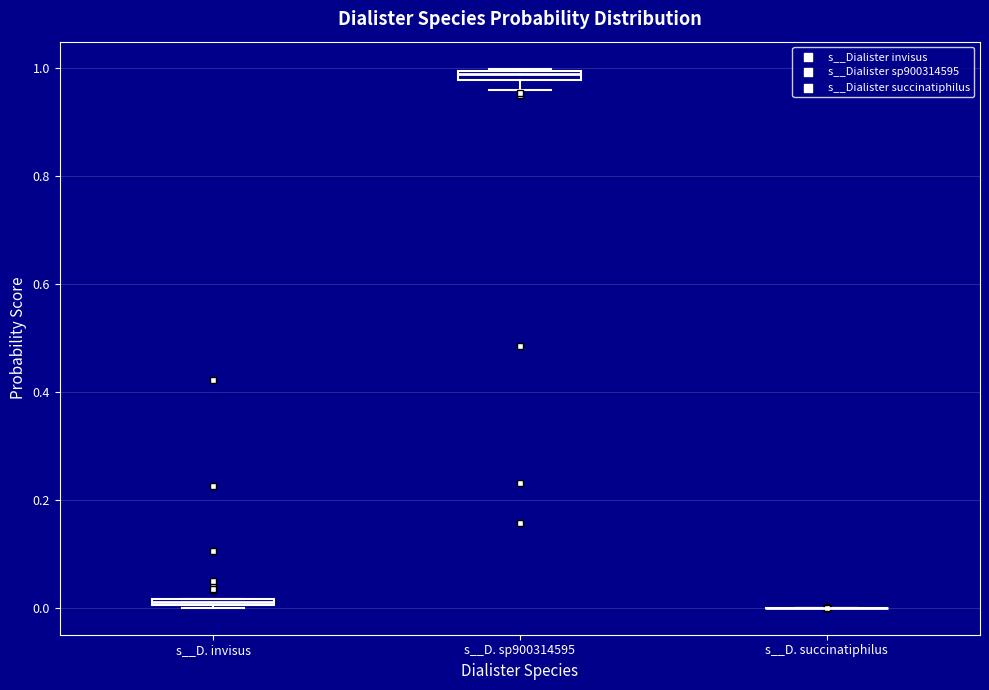

Where is the upper edge of the box for s__D. sp900314595 on the y-axis? The values are not printed on the chart, so give them approximately, as read against the axis.

1.00